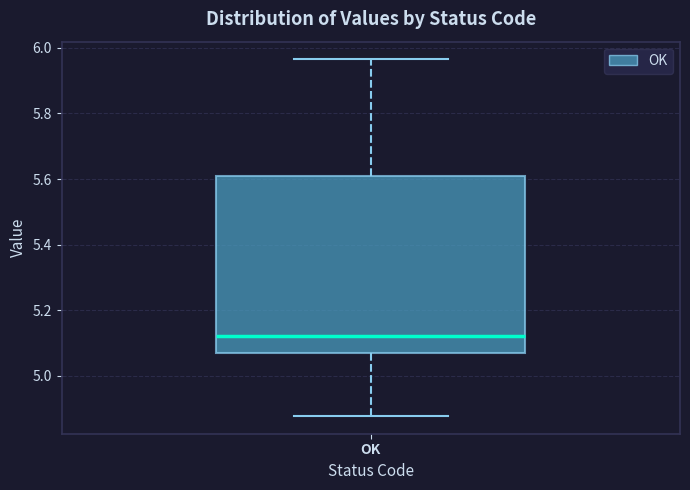

Where is the lower edge of the box for OK on the y-axis? The values are not printed on the chart, so give them approximately, as read against the axis.

5.08